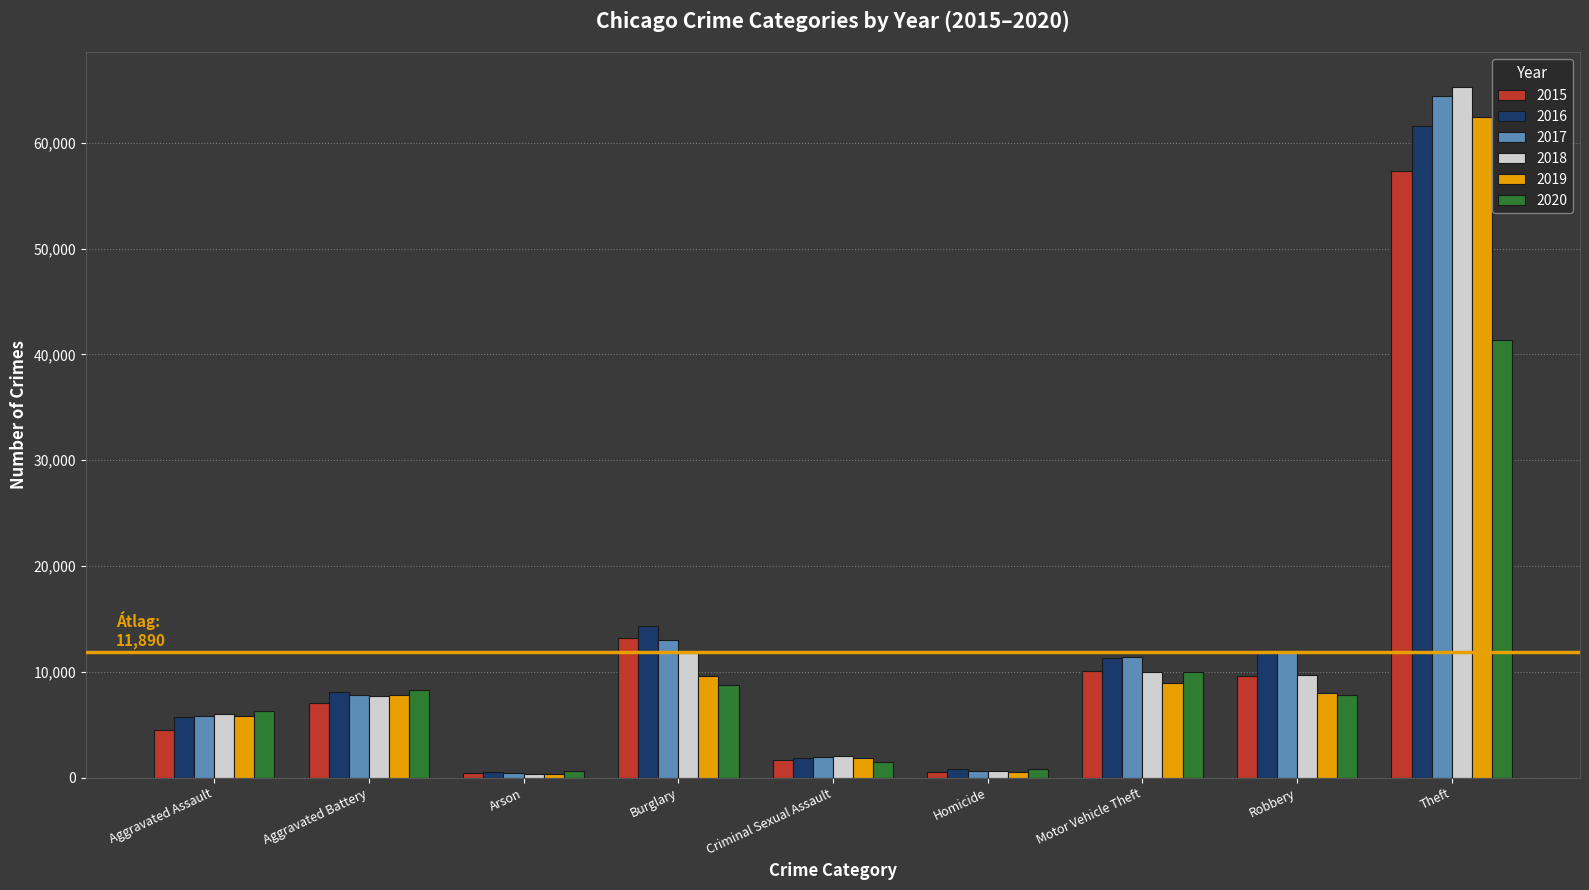

How many bars are there in total?

54